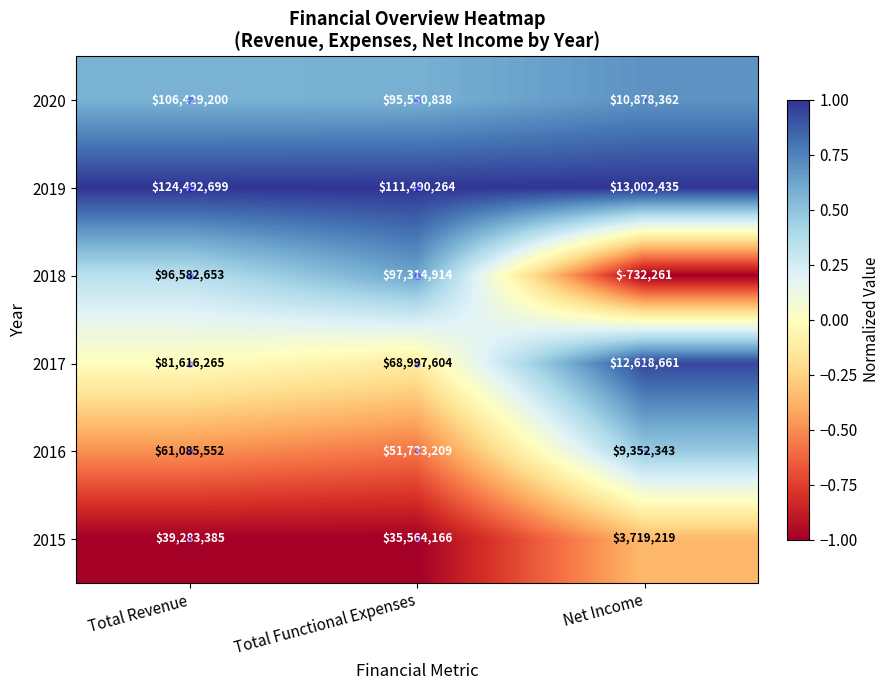

How many categories are shown in the chart?

3